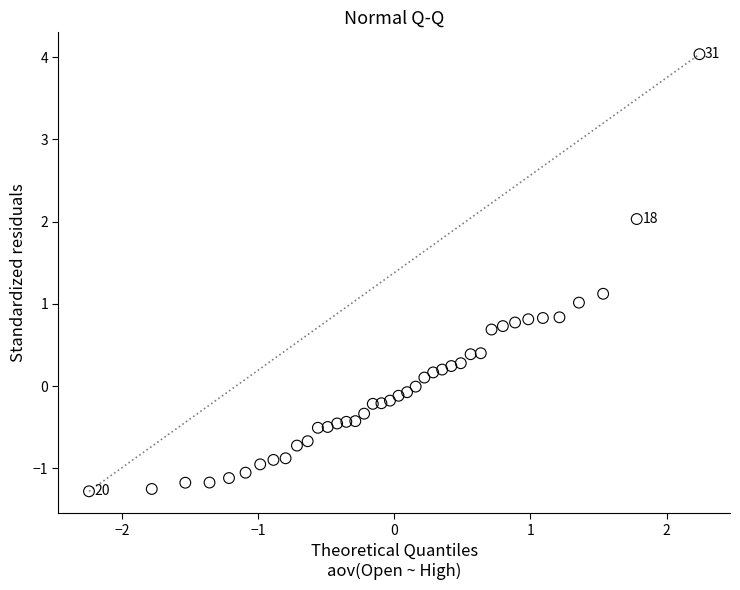

What is the range of Y values (max minus min)?

5.3